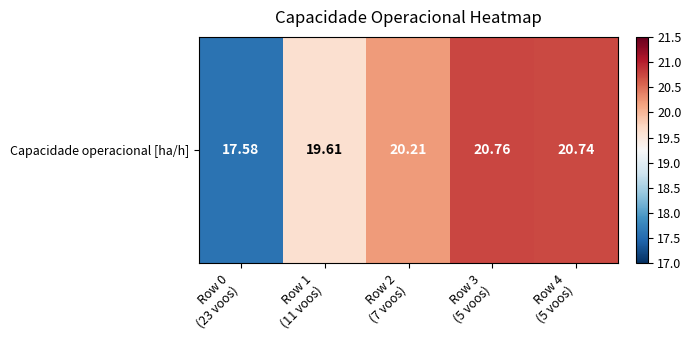

Reading left to right, transcribe all the data shown in this chart.

Row 0
(23 voos)=17.6	Row 1
(11 voos)=19.6	Row 2
(7 voos)=20.2	Row 3
(5 voos)=20.8	Row 4
(5 voos)=20.7